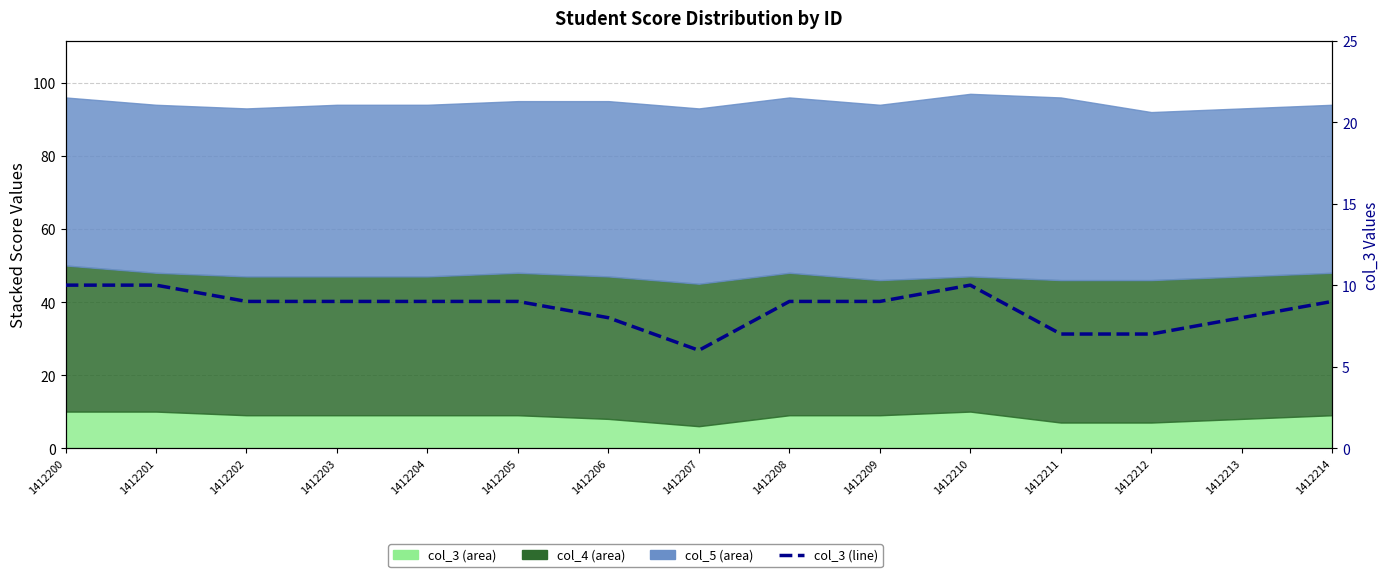

True or false: there are more than 0 points higher than both neighbors.

True